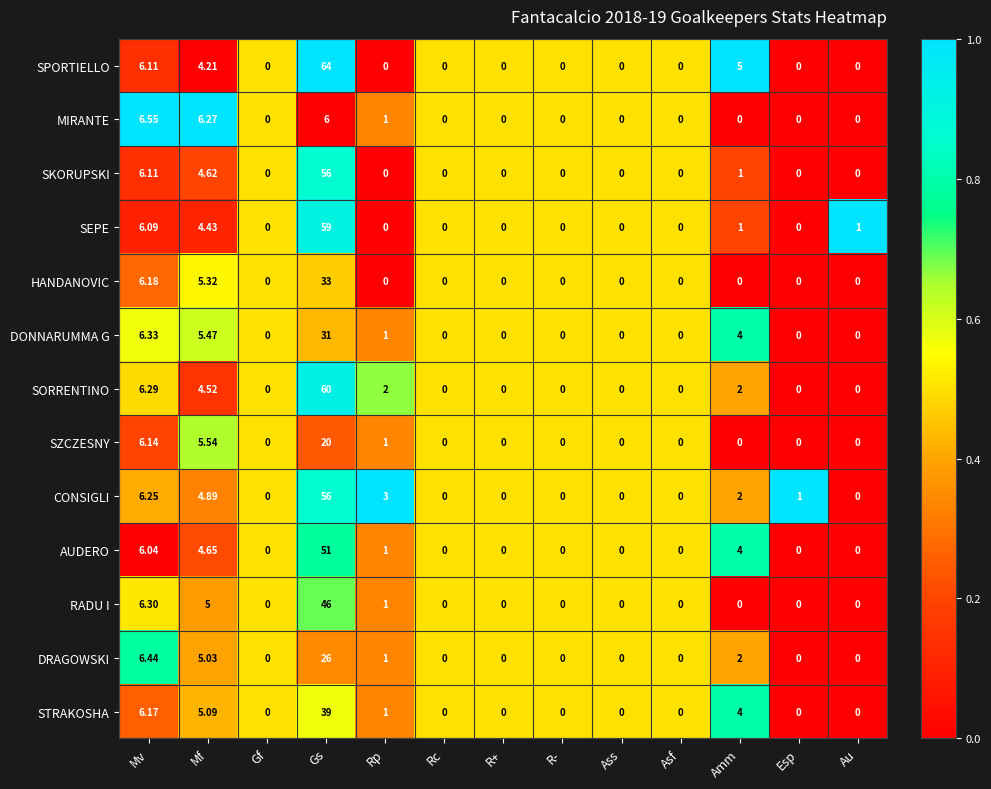

At which label is DRAGOWSKI closest to 13?

Mv